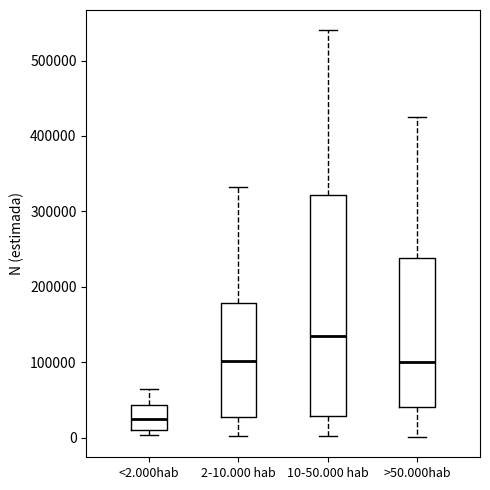

Which box is the tallest, from its lower edge to its upper edge?

10-50.000 hab